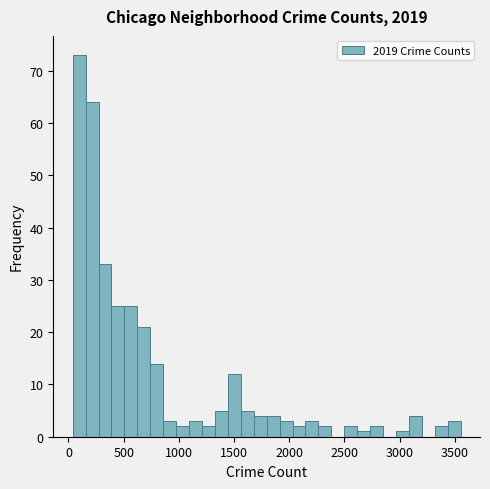

Around what value on the x-axis is the tallest bar? Give the approximate position of its centre, as read against the axis.

100